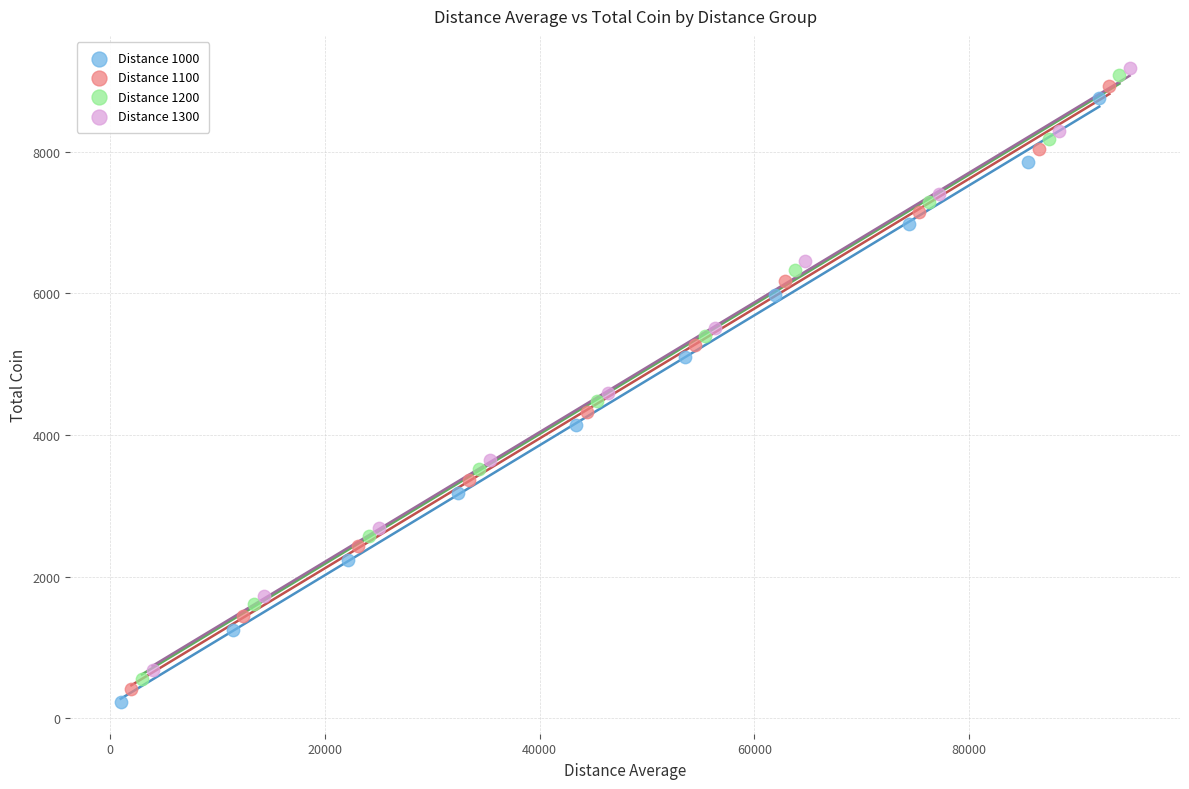

Which series contains the highest Y value?

Distance 1300